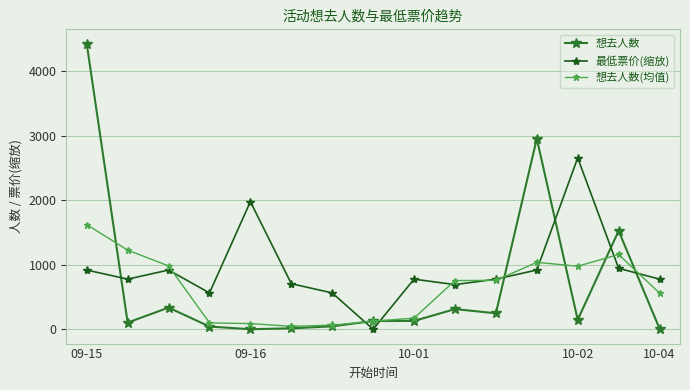

Which series has the widest spread of values?

想去人数